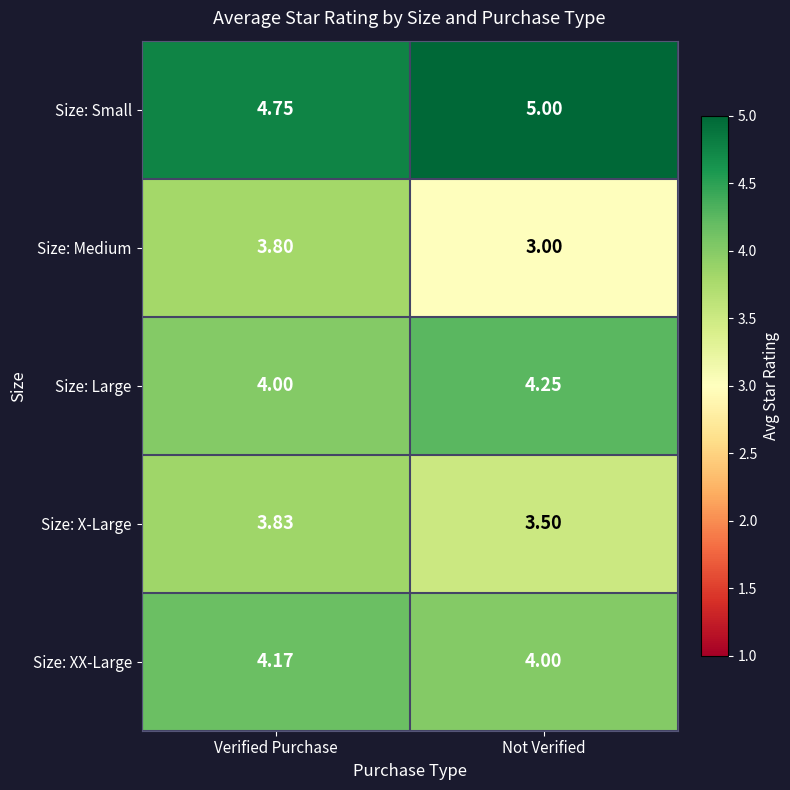

At which label is Size: Medium closest to 3?

Not Verified